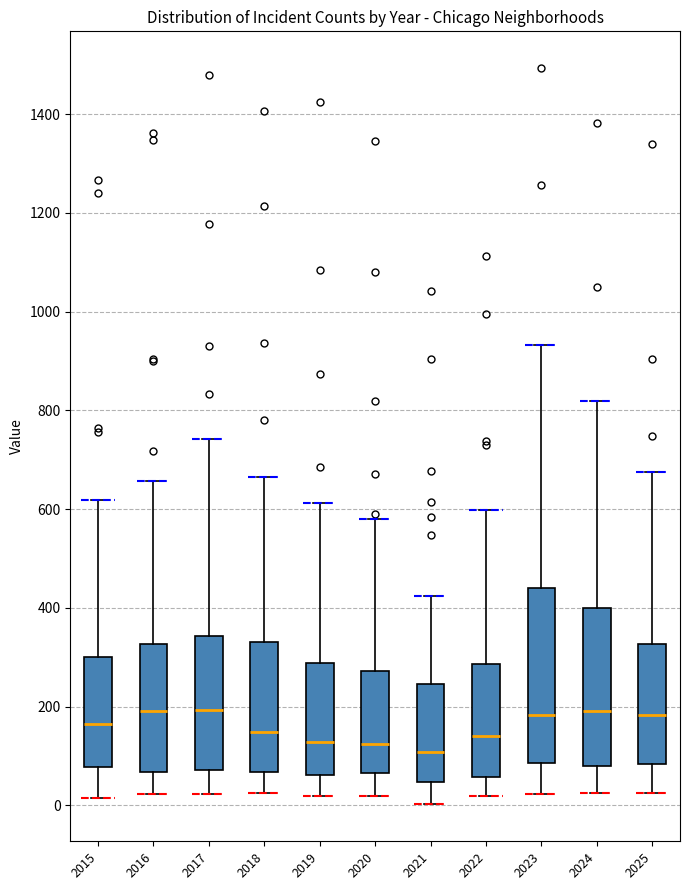

Reading left to right, read every box against the y-axis: the position of its median line, the range the box covers, and the ends of its whiskers. The values are not printed on the chart, so give them approximately, as read against the axis.

2015: median 160, box 80 to 300, whiskers 20 to 620
2016: median 200, box 60 to 320, whiskers 20 to 660
2017: median 200, box 80 to 340, whiskers 20 to 740
2018: median 140, box 60 to 340, whiskers 20 to 660
2019: median 120, box 60 to 280, whiskers 20 to 620
2020: median 120, box 60 to 280, whiskers 20 to 580
2021: median 100, box 40 to 240, whiskers 0 to 420
2022: median 140, box 60 to 280, whiskers 20 to 600
2023: median 180, box 80 to 440, whiskers 20 to 940
2024: median 200, box 80 to 400, whiskers 20 to 820
2025: median 180, box 80 to 320, whiskers 20 to 680